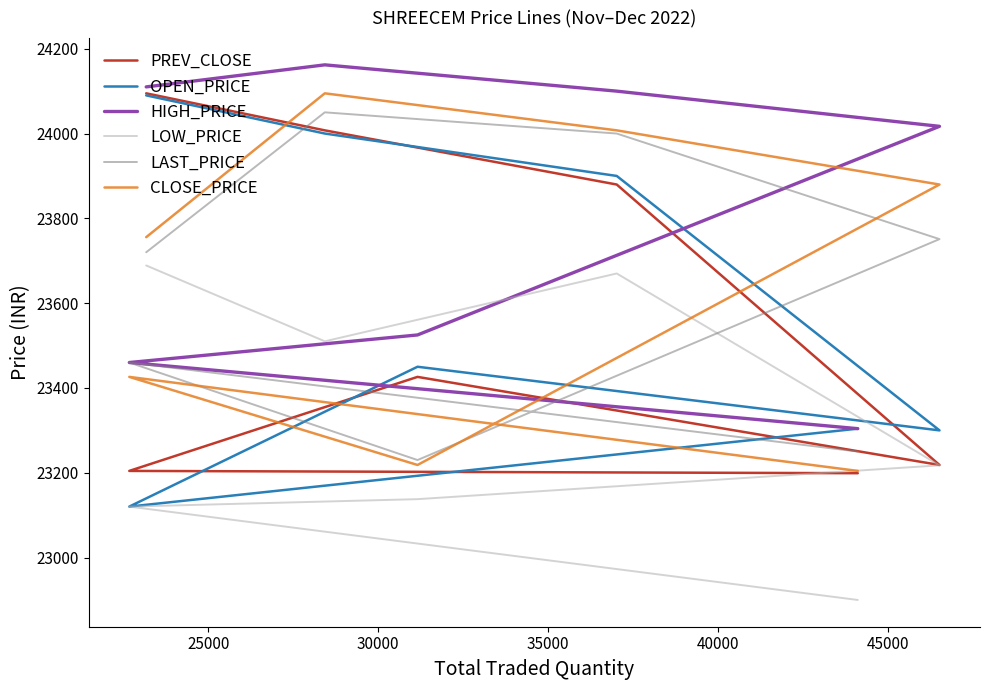

Reading left to right, transcribe all the data shown in this chart.

PREV_CLOSE: 23199.0	23204.3	23426.1	23218.3	23879.8	24007.5	24094.8
OPEN_PRICE: 23304.0	23120.2	23450.0	23300.0	23900.0	24000.0	24090.0
HIGH_PRICE: 23304.0	23460.0	23525.0	24017.0	24100.0	24162.0	24110.0
LOW_PRICE: 22900.0	23120.2	23137.8	23217.5	23670.0	23510.0	23688.8
LAST_PRICE: 23250.0	23460.0	23230.0	23751.0	24000.0	24050.0	23720.0
CLOSE_PRICE: 23204.3	23426.1	23218.3	23879.8	24007.5	24094.8	23755.6